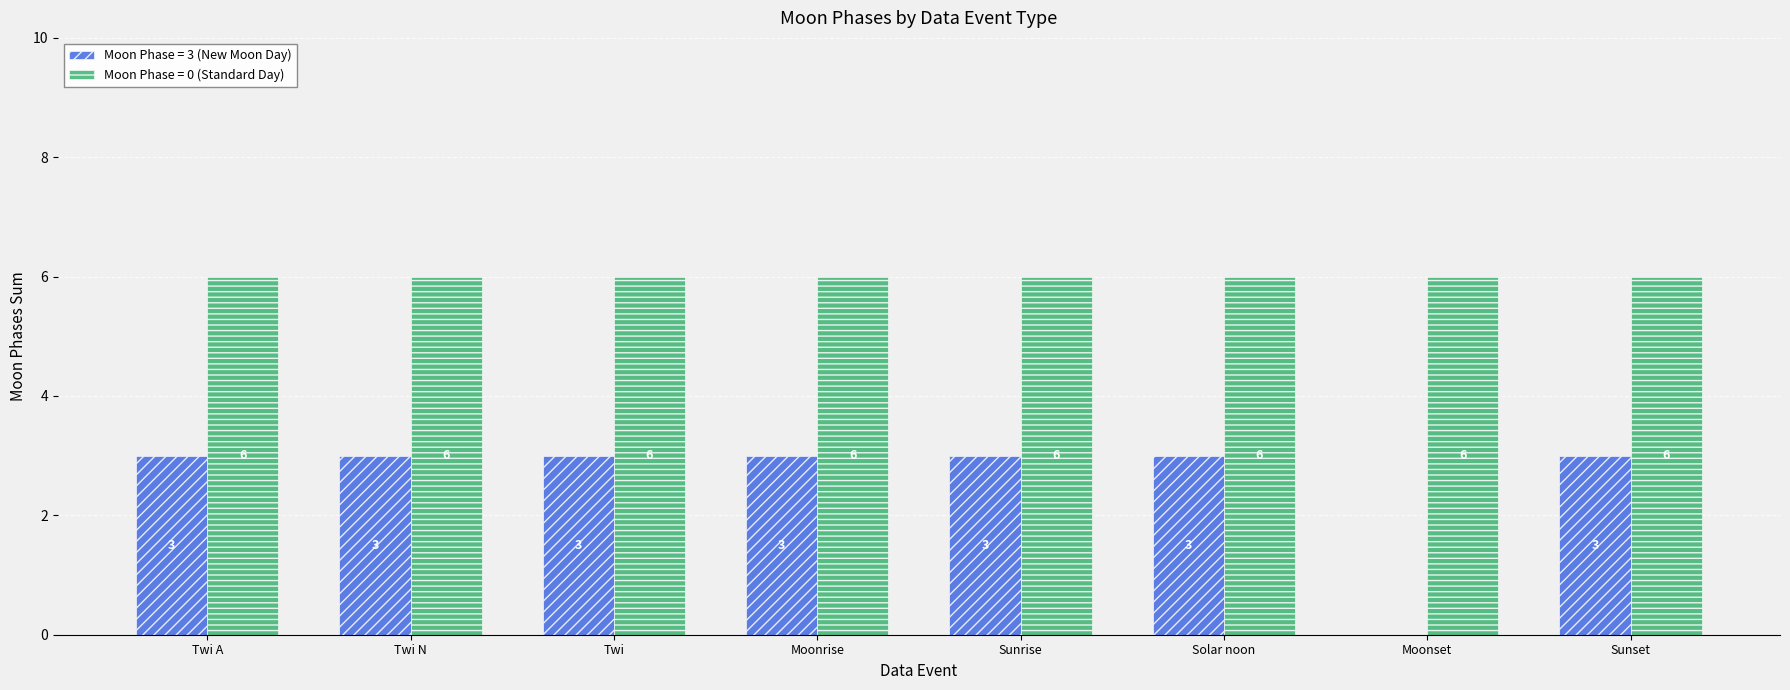

The Moon Phase = 3 (New Moon Day) series shows 4 at Twi. True or false?

False